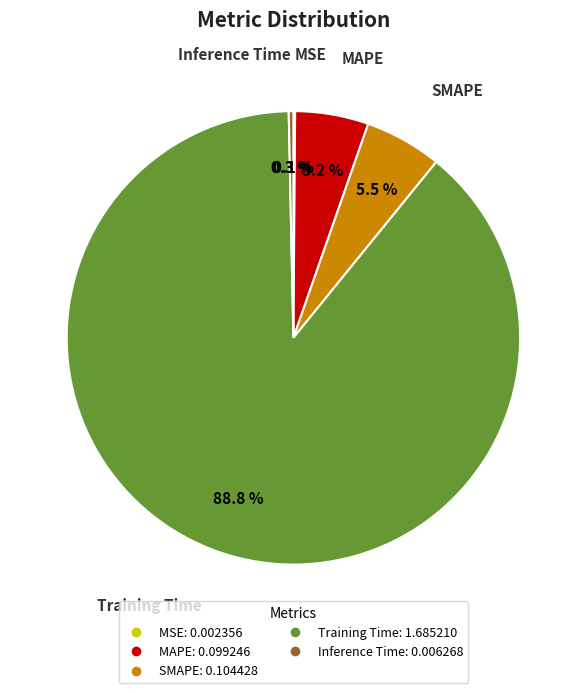

Which category has the biggest portion of the pie?

Training Time